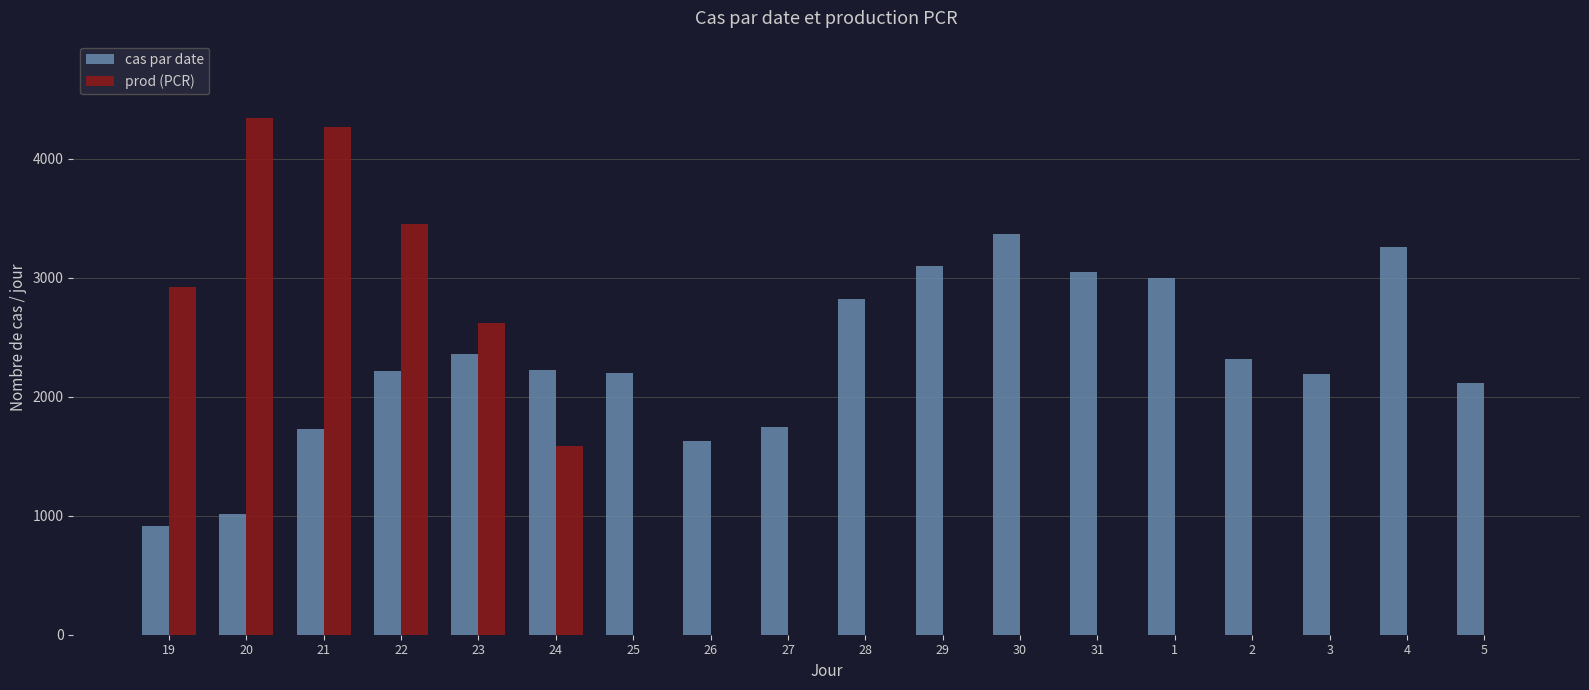

Which series has the largest total across all categories?

cas par date